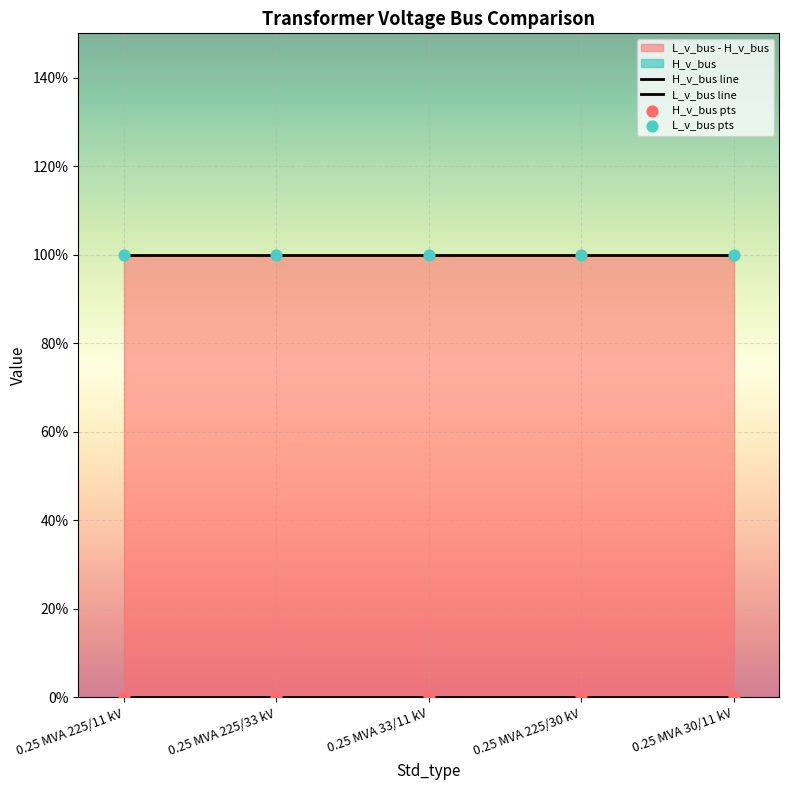

What is the total value across all series at 0.25 MVA 225/11 kV?

1